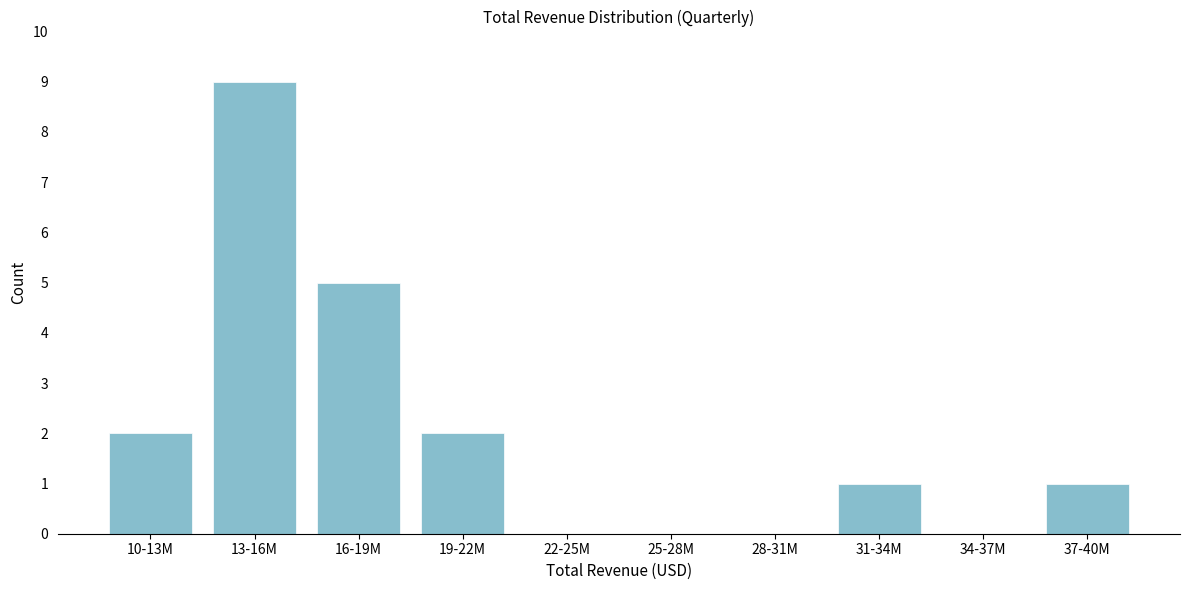

Reading left to right, what are all the values shown in this chart?

10-13M=2	13-16M=9	16-19M=5	19-22M=2	22-25M=0	25-28M=0	28-31M=0	31-34M=1	34-37M=0	37-40M=1